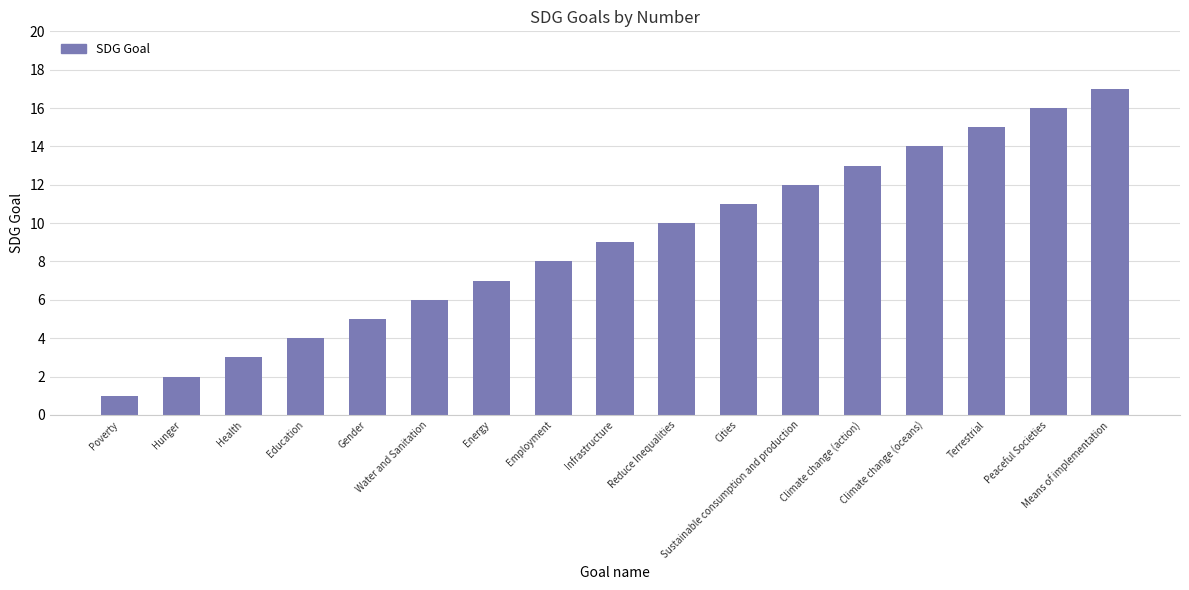

Rank the categories by value from highest to lowest.

Means of implementation, Peaceful Societies, Terrestrial, Climate change (oceans), Climate change (action), Sustainable consumption and production, Cities, Reduce Inequalities, Infrastructure, Employment, Energy, Water and Sanitation, Gender, Education, Health, Hunger, Poverty